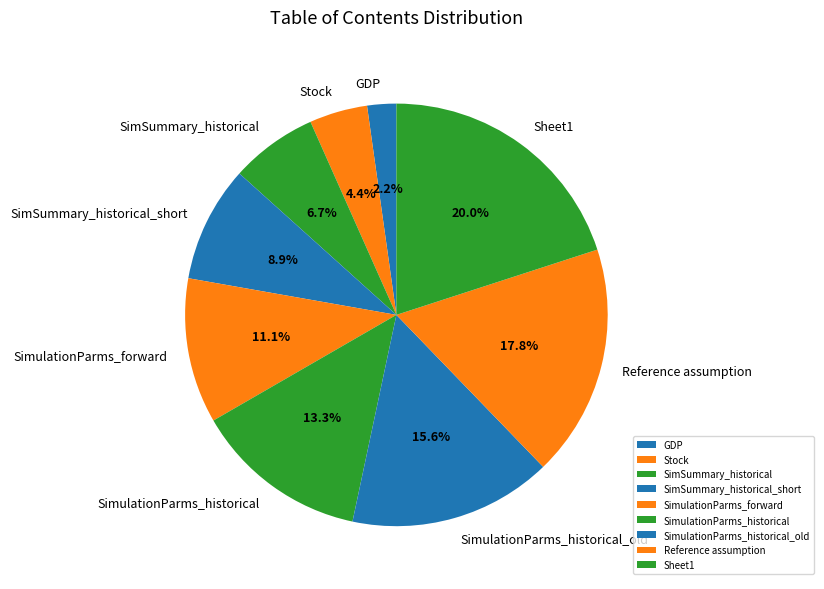

Does Sheet1 represent more than half of the total?

No